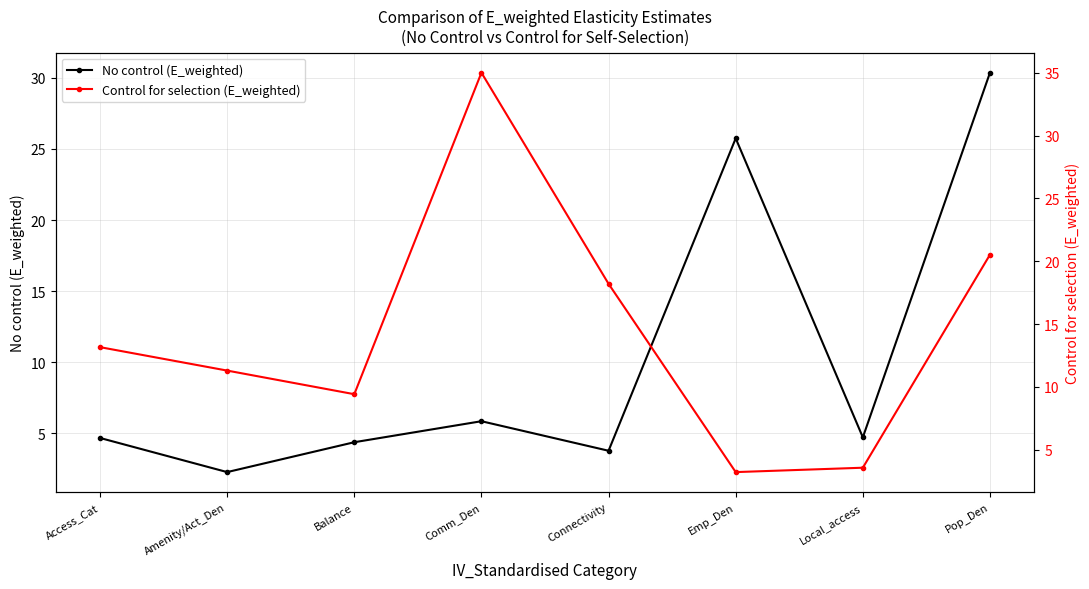

Which label corresponds to the largest value in the chart?

Comm_Den